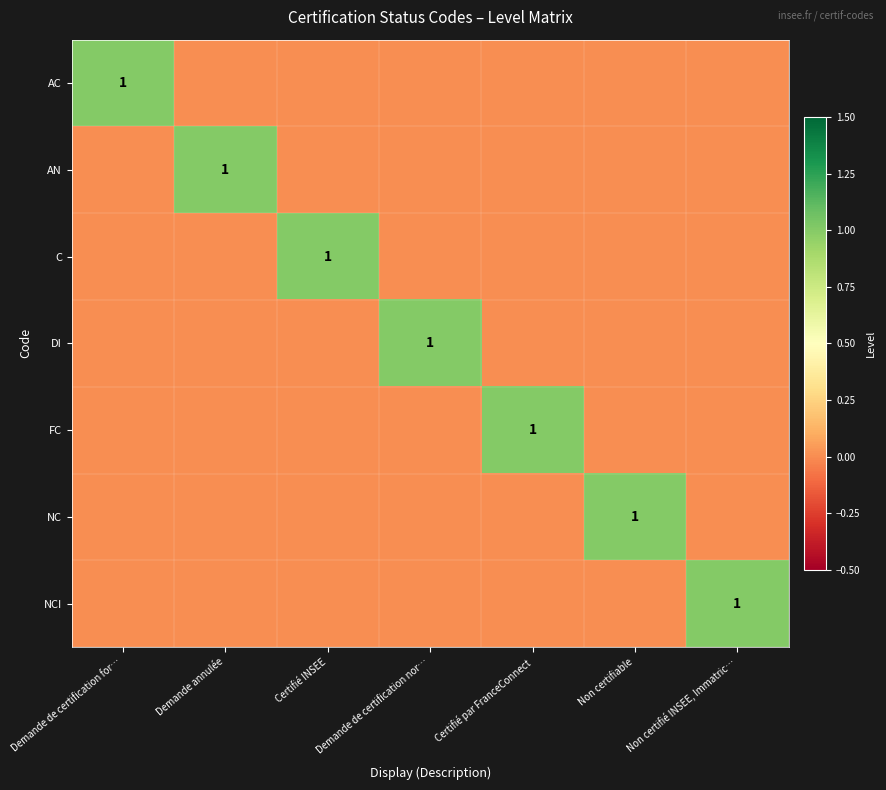

Is it true that AN equals 2 at Demande annulée?

False